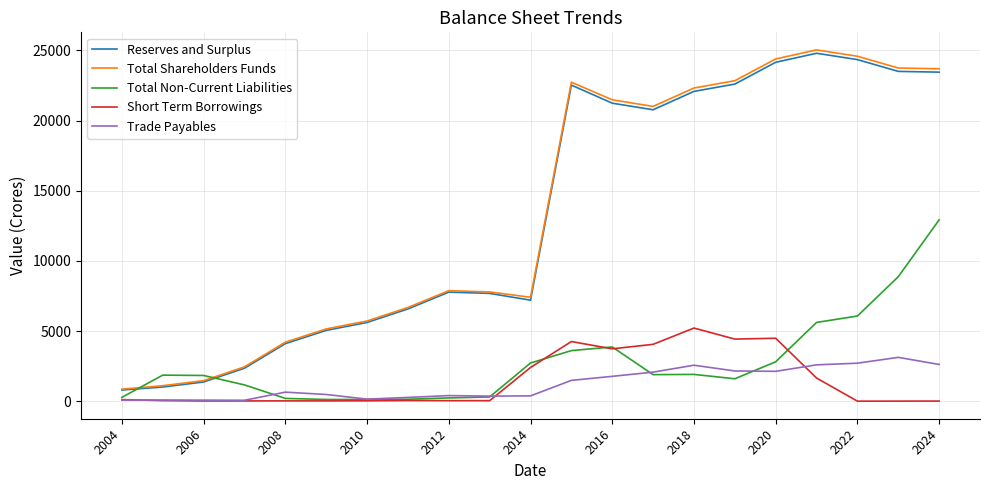

What are all the series names shown in the legend?

Reserves and Surplus, Total Shareholders Funds, Total Non-Current Liabilities, Short Term Borrowings, Trade Payables